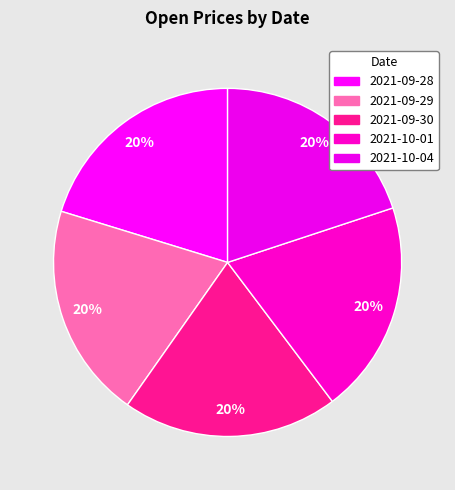

Is it true that 2021-10-01 is 20% of the pie?

True